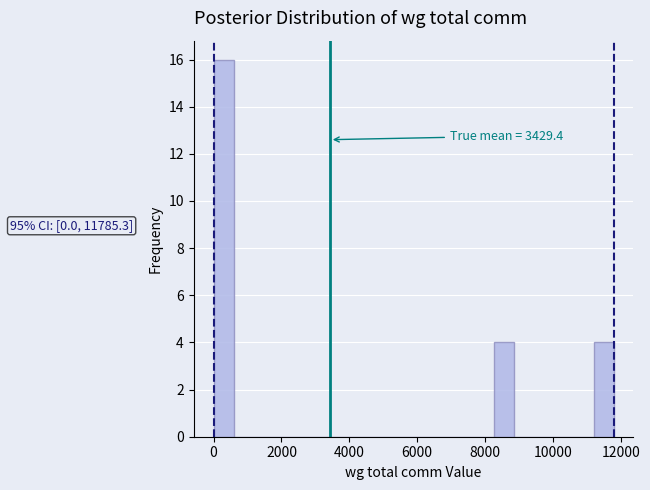

Read against the x-axis, roughly where is the centre of the tallest bar?

200